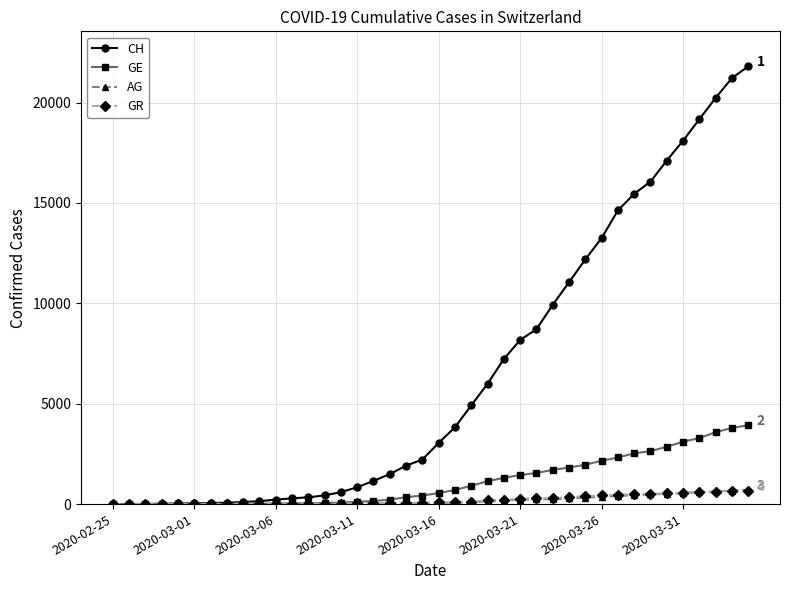

Which series has the largest total across all categories?

CH